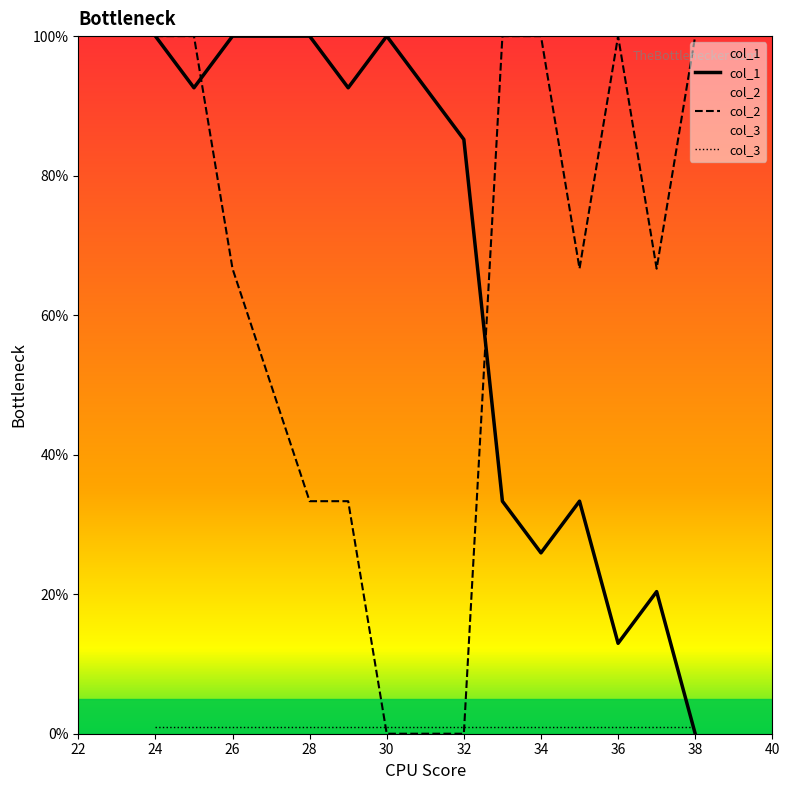

Reading left to right, list all the values displayed in this chart.

col_1: 100.0	92.6	100.0	100.0	100.0	92.6	100.0	92.6	85.2	33.3	25.9	33.3	13.0	20.4	0.0
col_2: 100.0	100.0	66.7	50.0	33.3	33.3	0.0	0.0	0.0	100.0	100.0	66.7	100.0	66.7	100.0
col_3: 1.0	1.0	1.0	1.0	1.0	1.0	1.0	1.0	1.0	1.0	1.0	1.0	1.0	1.0	1.0